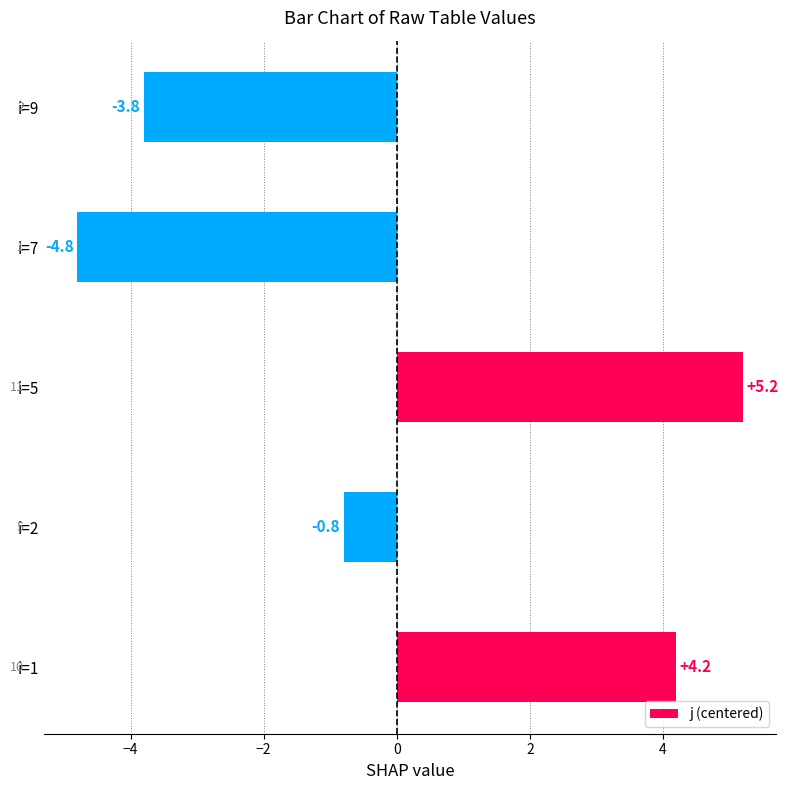

At which label is the value closest to 0?

i=2